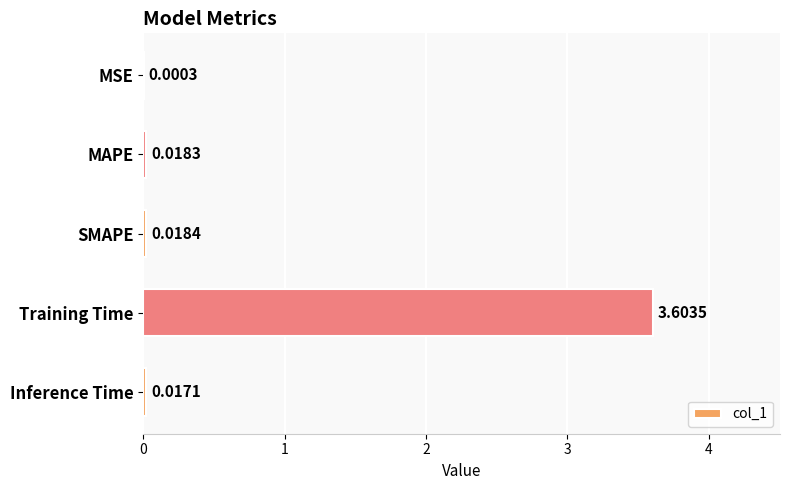

At which label is the value closest to 1?

SMAPE